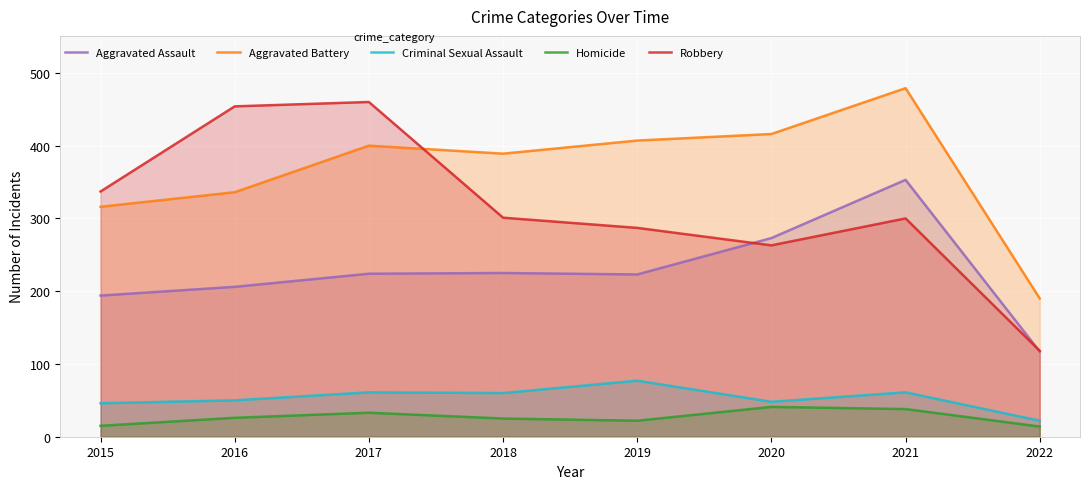

What is the maximum value shown in the chart?

479